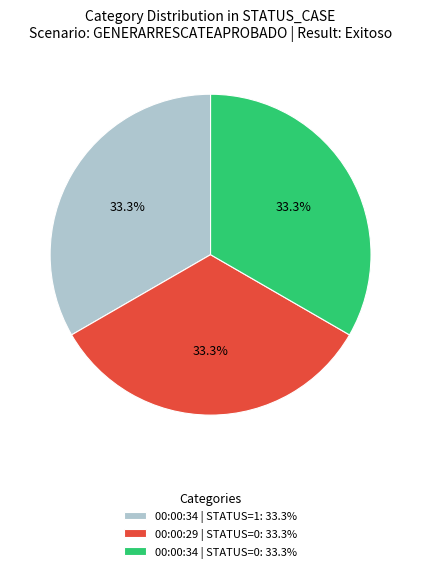

Does 00:00:29 | STATUS=0: 33.3% account for over 50% of the chart?

No